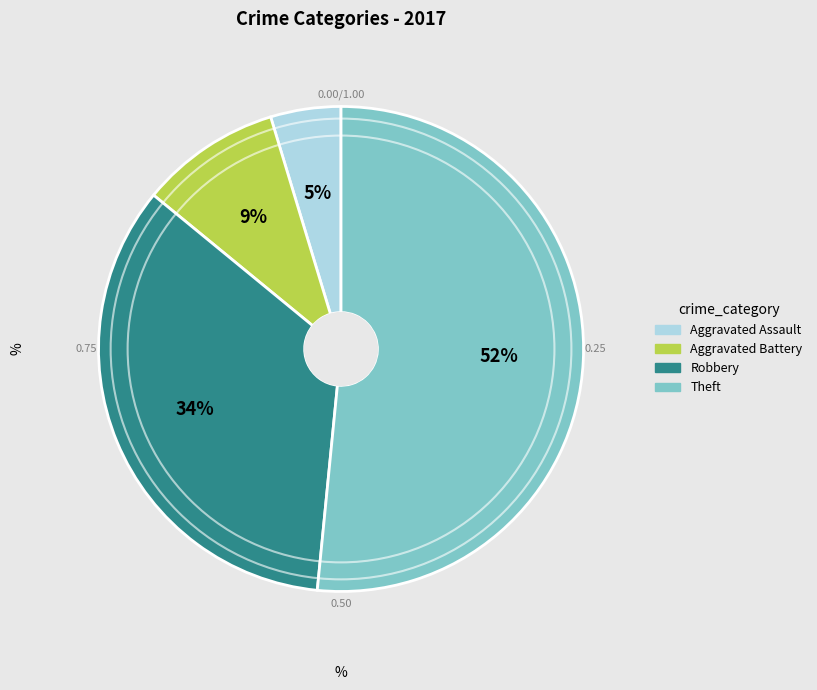

What percentage is the Aggravated Battery slice, to the nearest percent?

9%